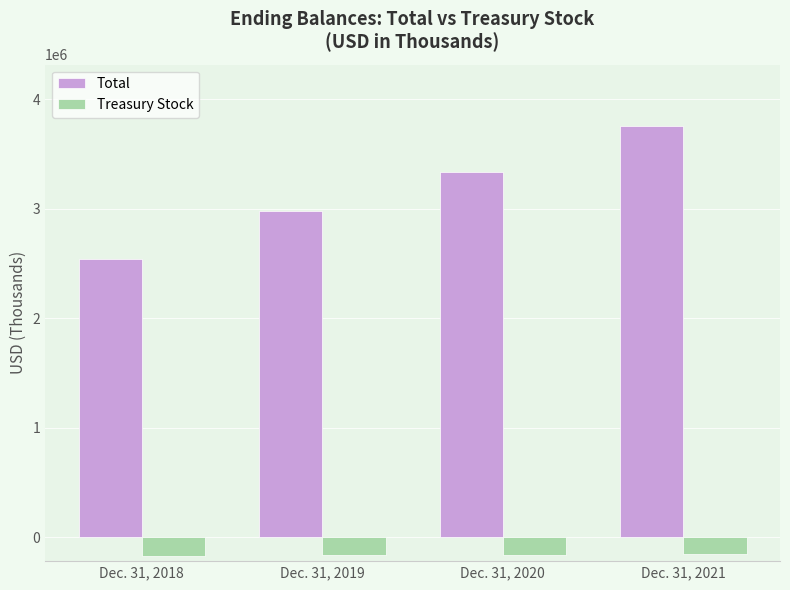

Rank the categories by Treasury Stock value from lowest to highest.

Dec. 31, 2018, Dec. 31, 2019, Dec. 31, 2020, Dec. 31, 2021